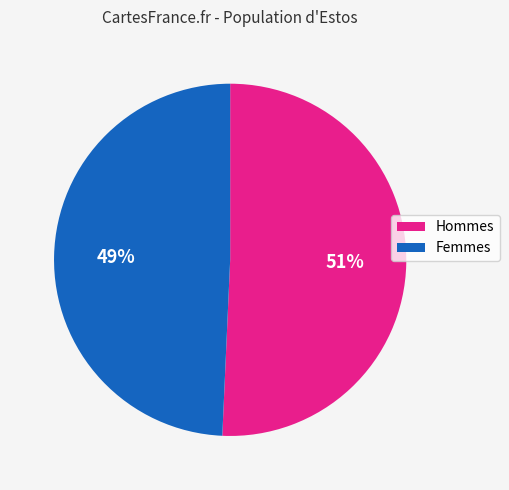

Count the number of slices in the pie.

2